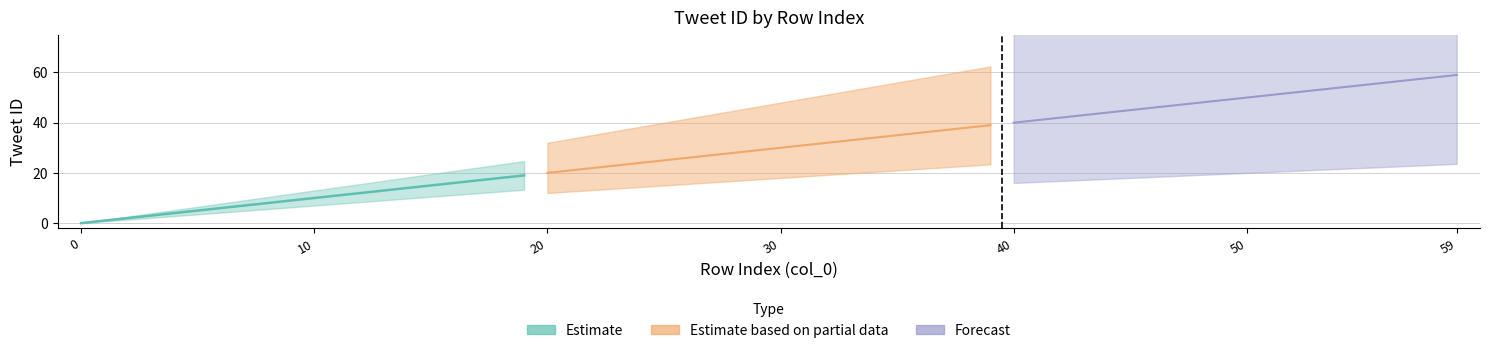

True or false: Estimate has more than 2 interior local peaks.

False